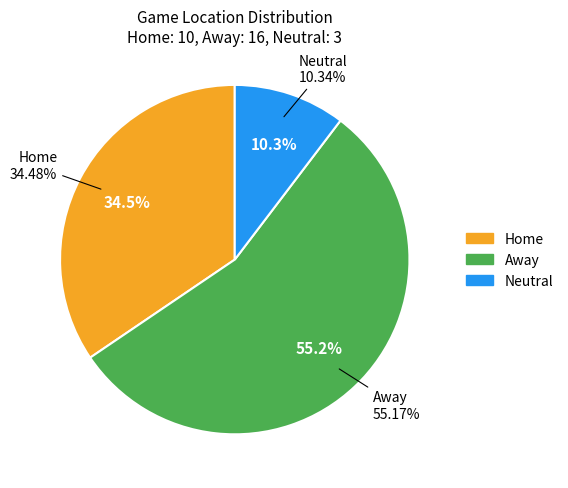

What is the change in value from Away to Neutral?

-13